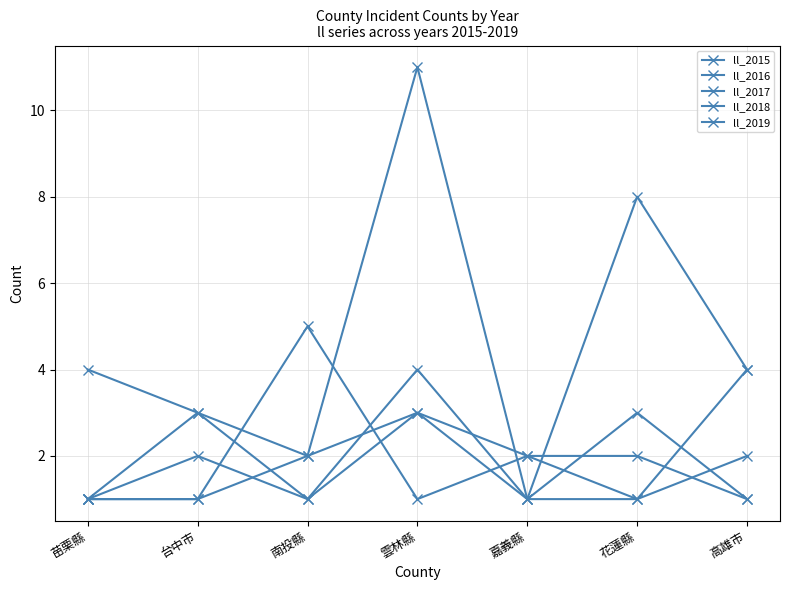

What is the highest value of the ll_2019 series?

3